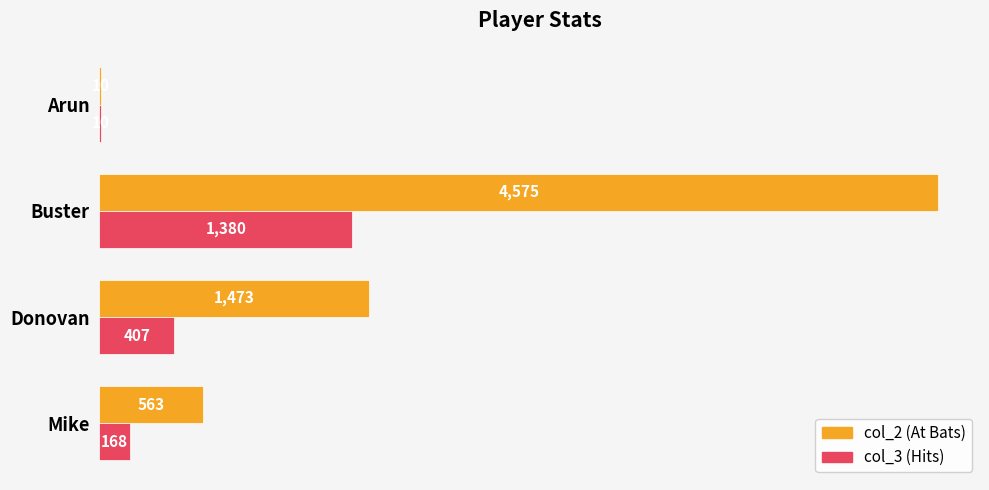

How many col_2 (At Bats) values are between 563 and 4575?

3